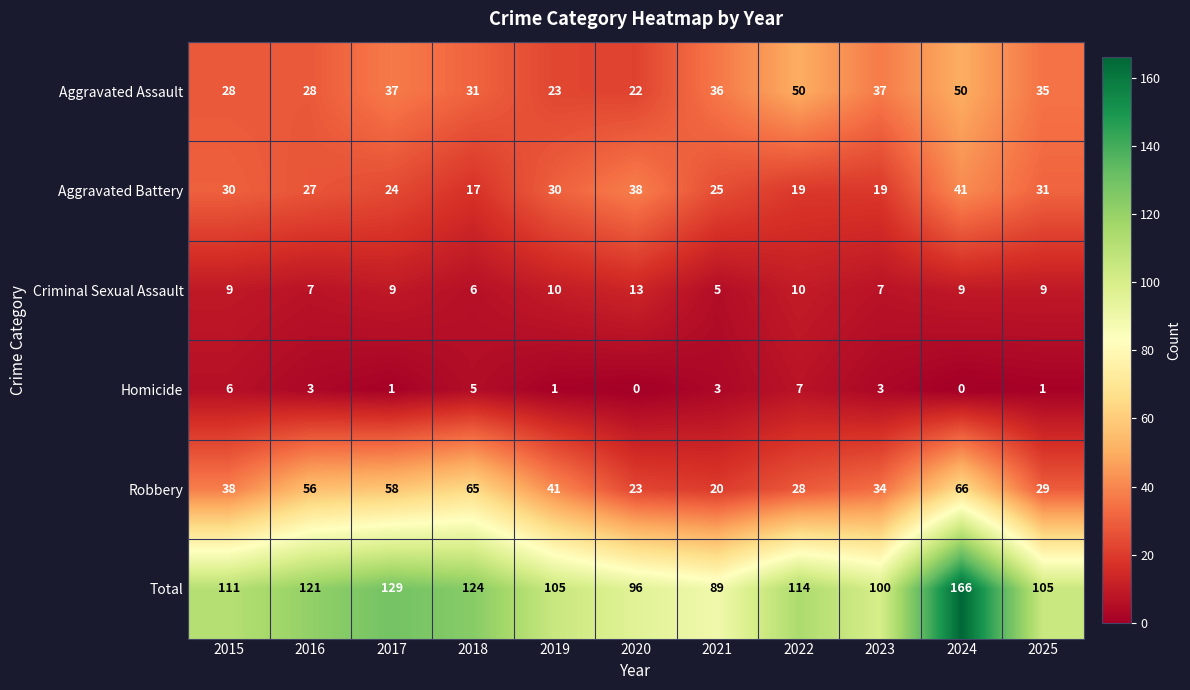

The value of Total at 2016 is 121. True or false?

True